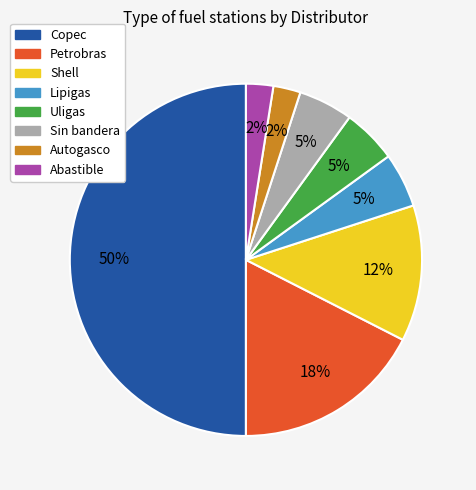

Count the number of slices in the pie.

8